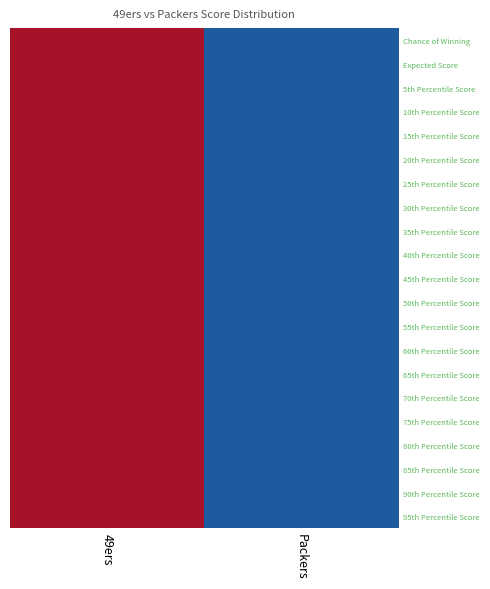

Reading left to right, transcribe all the data shown in this chart.

Chance of Winning: 49ers=0.5	Packers=-0.5
Expected Score: 49ers=0.5	Packers=-0.5
5th Percentile Score: 49ers=0.5	Packers=-0.5
10th Percentile Score: 49ers=0.5	Packers=-0.5
15th Percentile Score: 49ers=0.5	Packers=-0.5
20th Percentile Score: 49ers=0.5	Packers=-0.5
25th Percentile Score: 49ers=0.5	Packers=-0.5
30th Percentile Score: 49ers=0.5	Packers=-0.5
35th Percentile Score: 49ers=0.5	Packers=-0.5
40th Percentile Score: 49ers=0.5	Packers=-0.5
45th Percentile Score: 49ers=0.5	Packers=-0.5
50th Percentile Score: 49ers=0.5	Packers=-0.5
55th Percentile Score: 49ers=0.5	Packers=-0.5
60th Percentile Score: 49ers=0.5	Packers=-0.5
65th Percentile Score: 49ers=0.5	Packers=-0.5
70th Percentile Score: 49ers=0.5	Packers=-0.5
75th Percentile Score: 49ers=0.5	Packers=-0.5
80th Percentile Score: 49ers=0.5	Packers=-0.5
85th Percentile Score: 49ers=0.5	Packers=-0.5
90th Percentile Score: 49ers=0.5	Packers=-0.5
95th Percentile Score: 49ers=0.5	Packers=-0.5